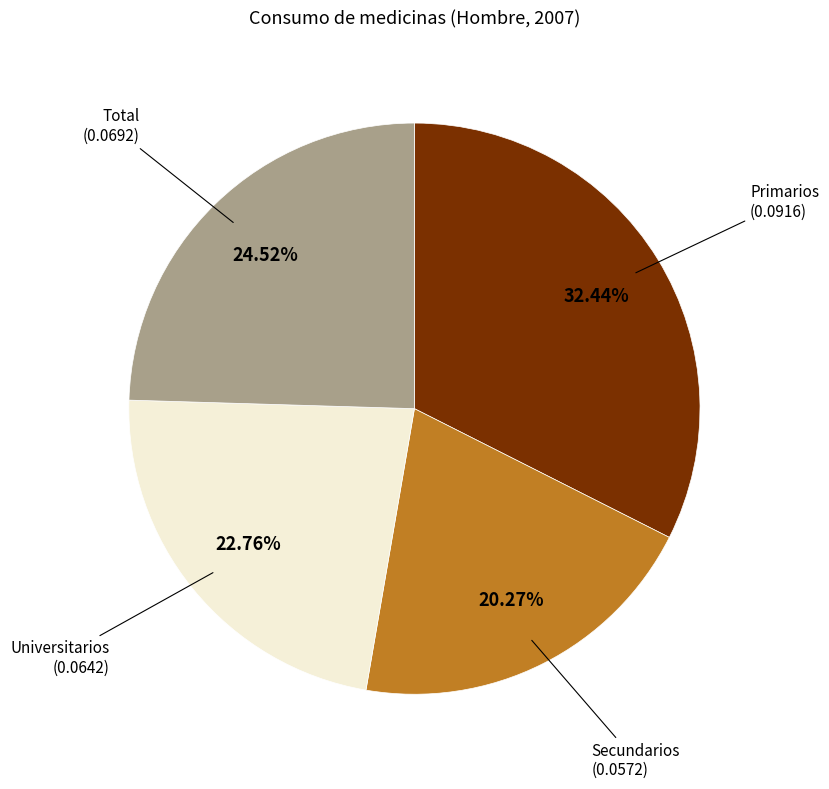

Is there any slice that represents more than half of the pie?

No